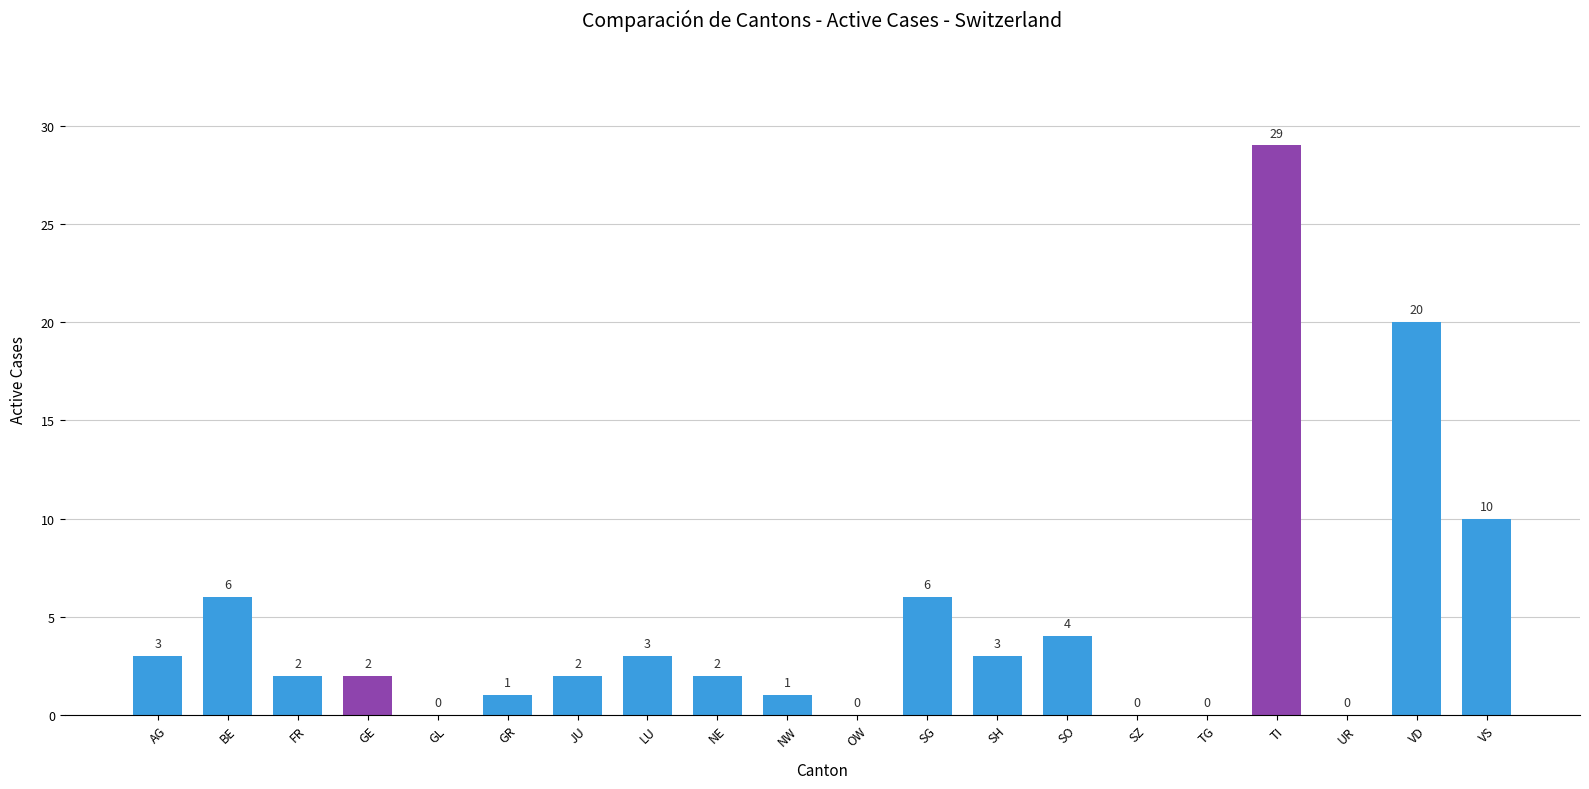

Reading right to left, transcribe all the data shown in this chart.

10	20	0	29	0	0	4	3	6	0	1	2	3	2	1	0	2	2	6	3